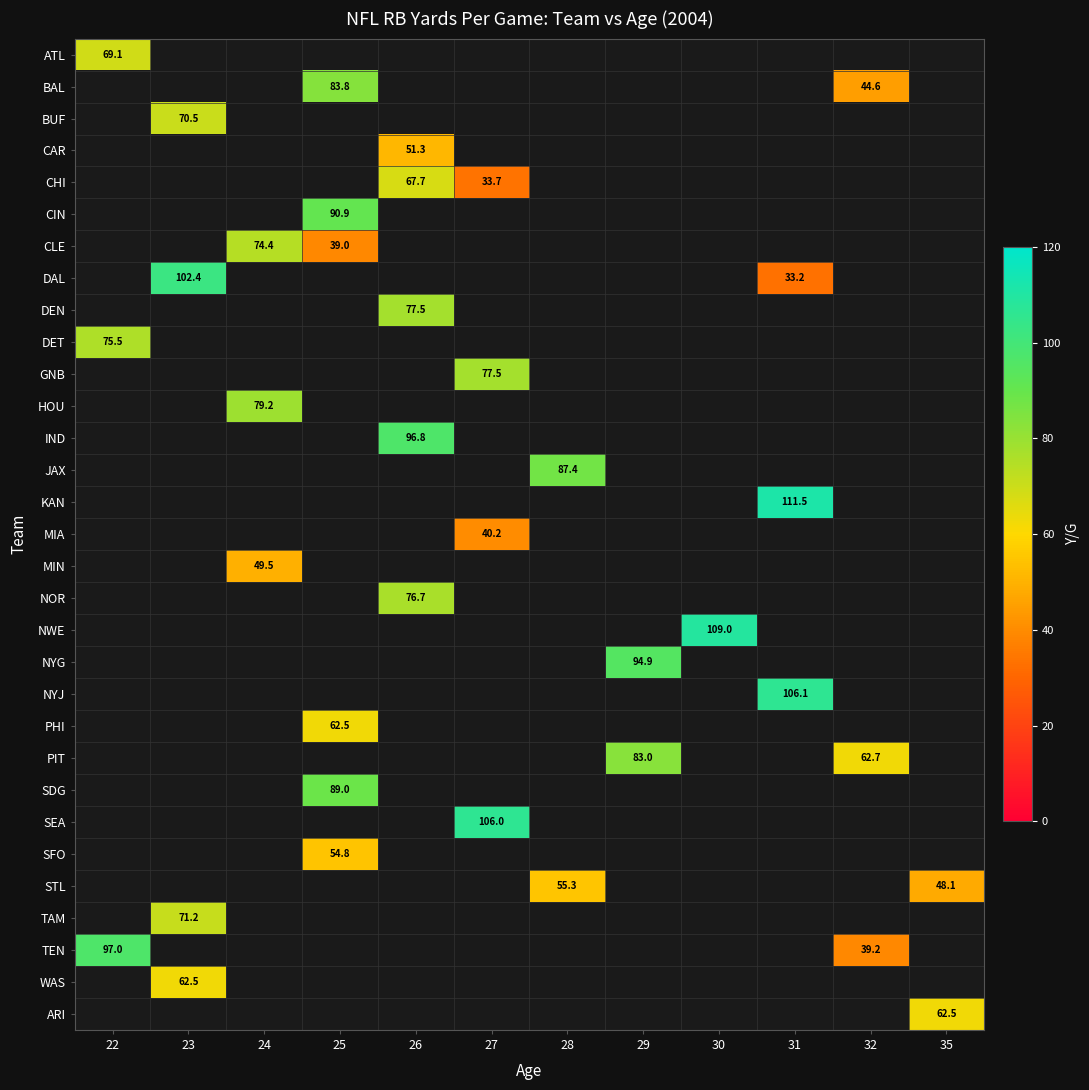

Which category has the highest value across all series?

31